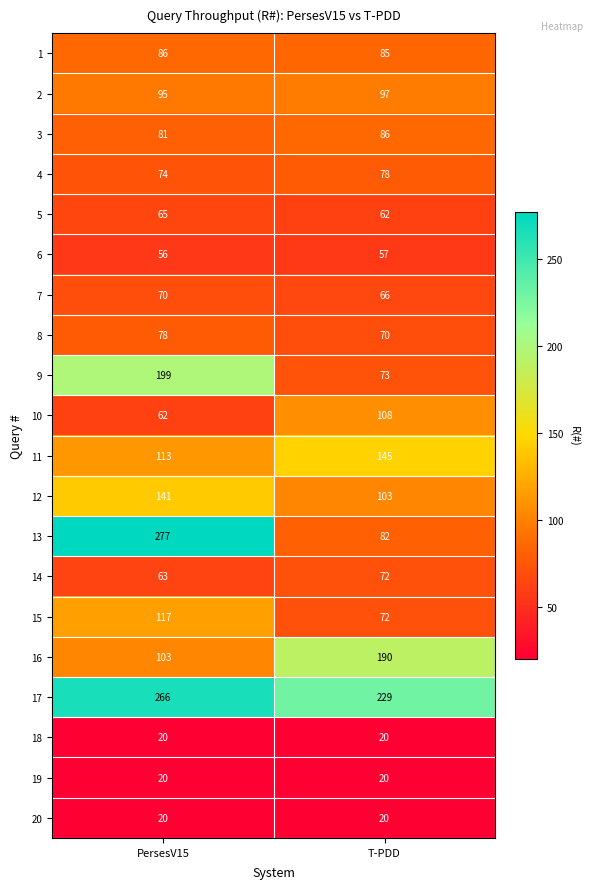

What is the sum of the 20 values at T-PDD and PersesV15?

40